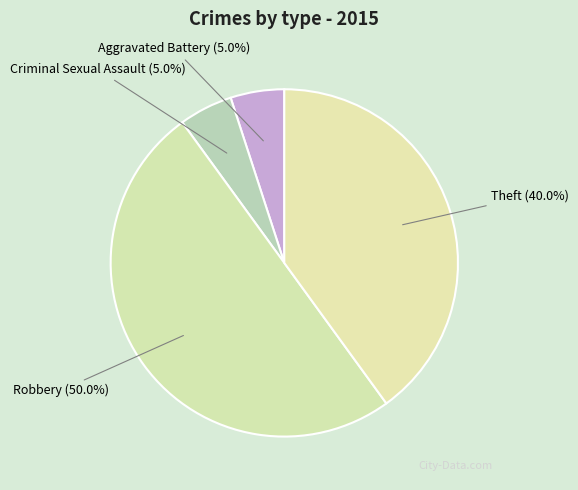

To the nearest percent, what portion does Theft represent?

40%